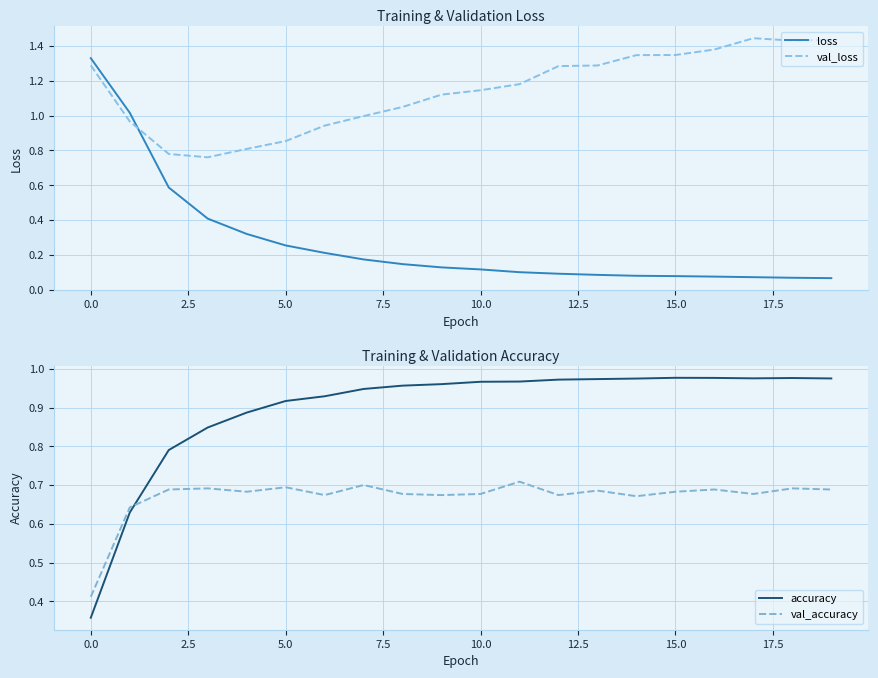

Is the value of loss at 10.0 greater than the value of val_loss at 15.0?

No